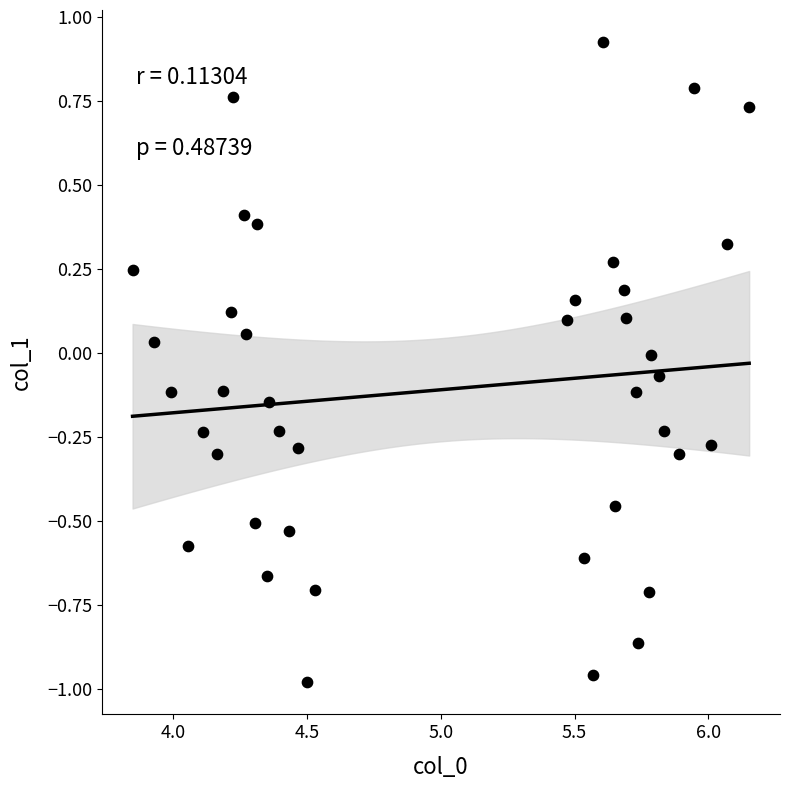

What is the range of X values (max minus min)?

2.3